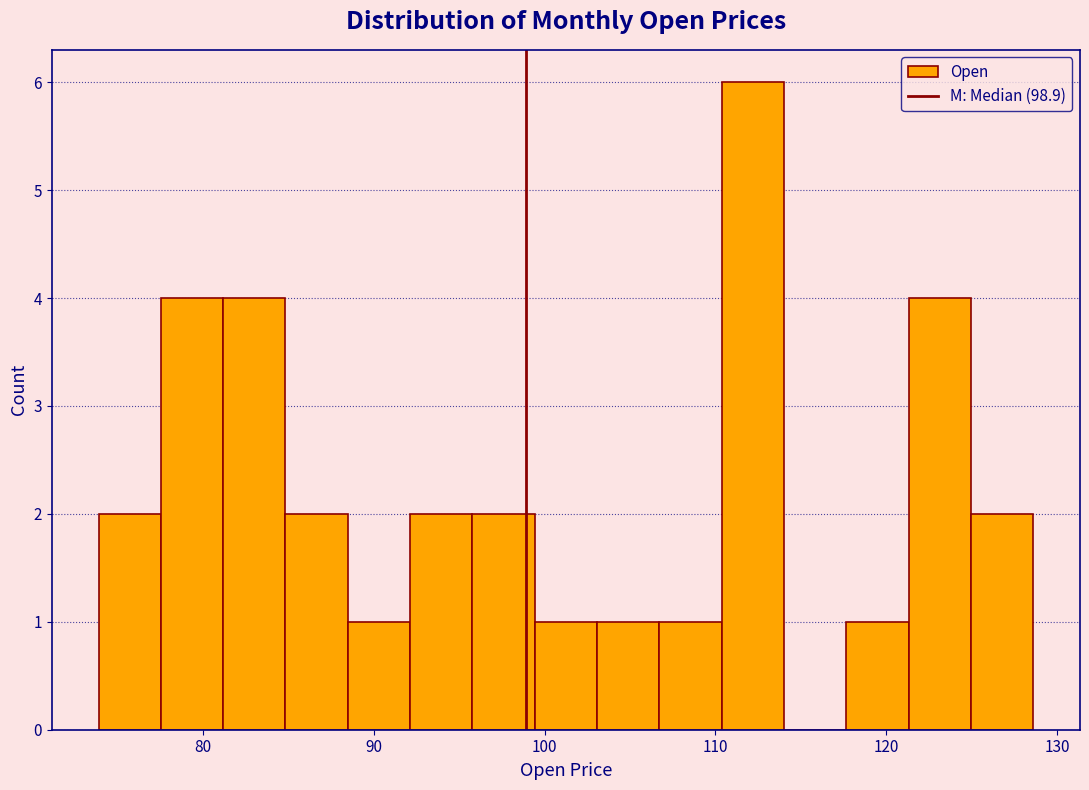

Read against the x-axis, roughly where is the centre of the tallest bar?

112